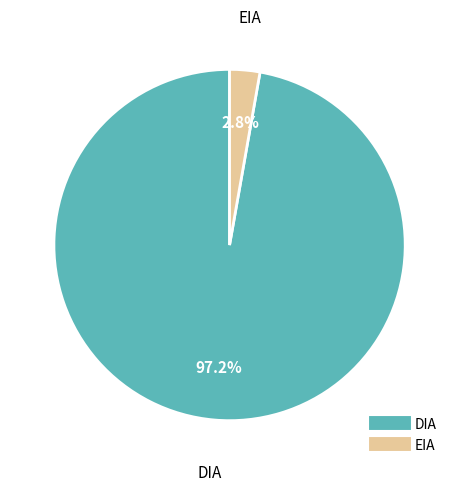

To the nearest percent, what percentage of the pie is DIA?

97%